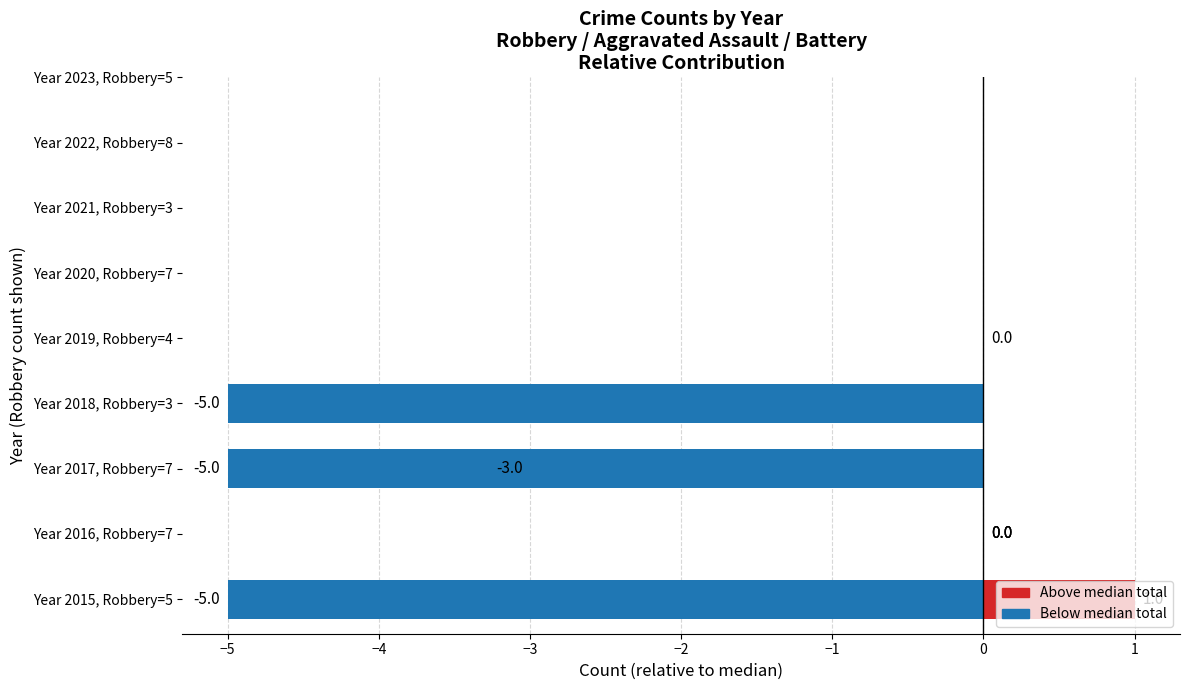

The chart shows a value of 1 at 2. True or false?

True